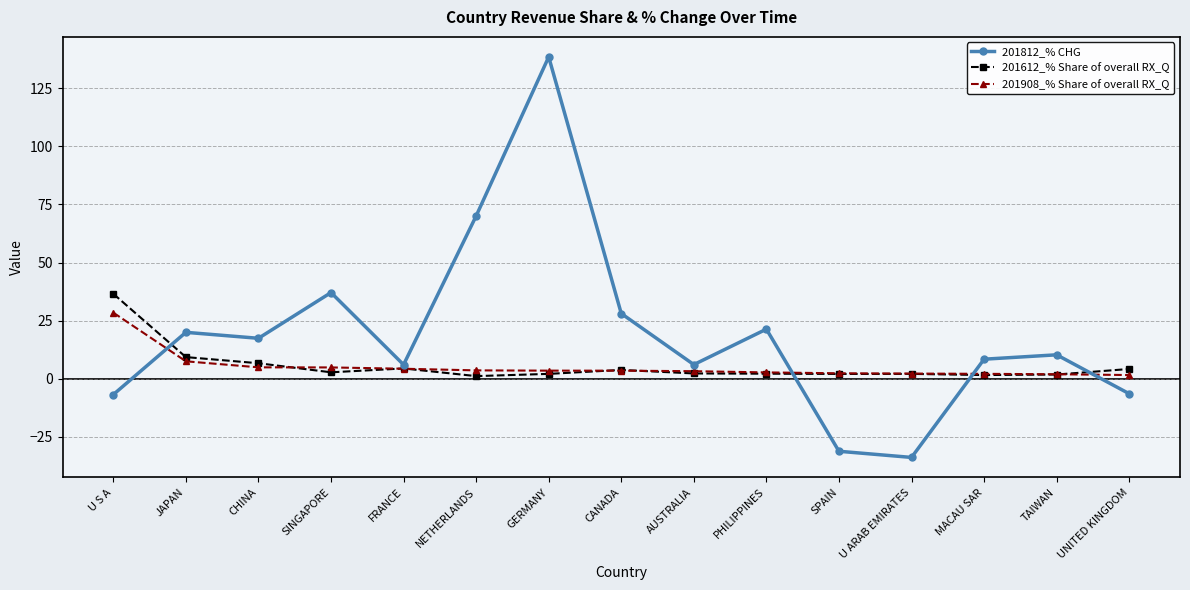

Is it true that 201812_% CHG equals 8.4 at MACAU SAR?

True